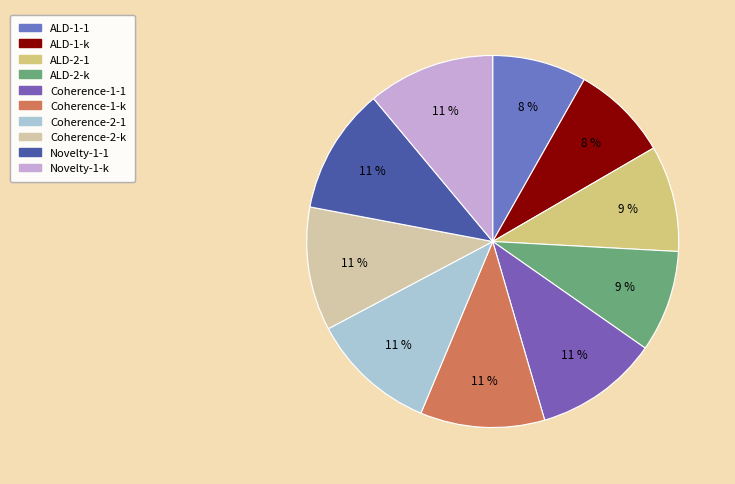

Is the sum of Coherence-2-1 and Novelty-1-k greater than half?

No